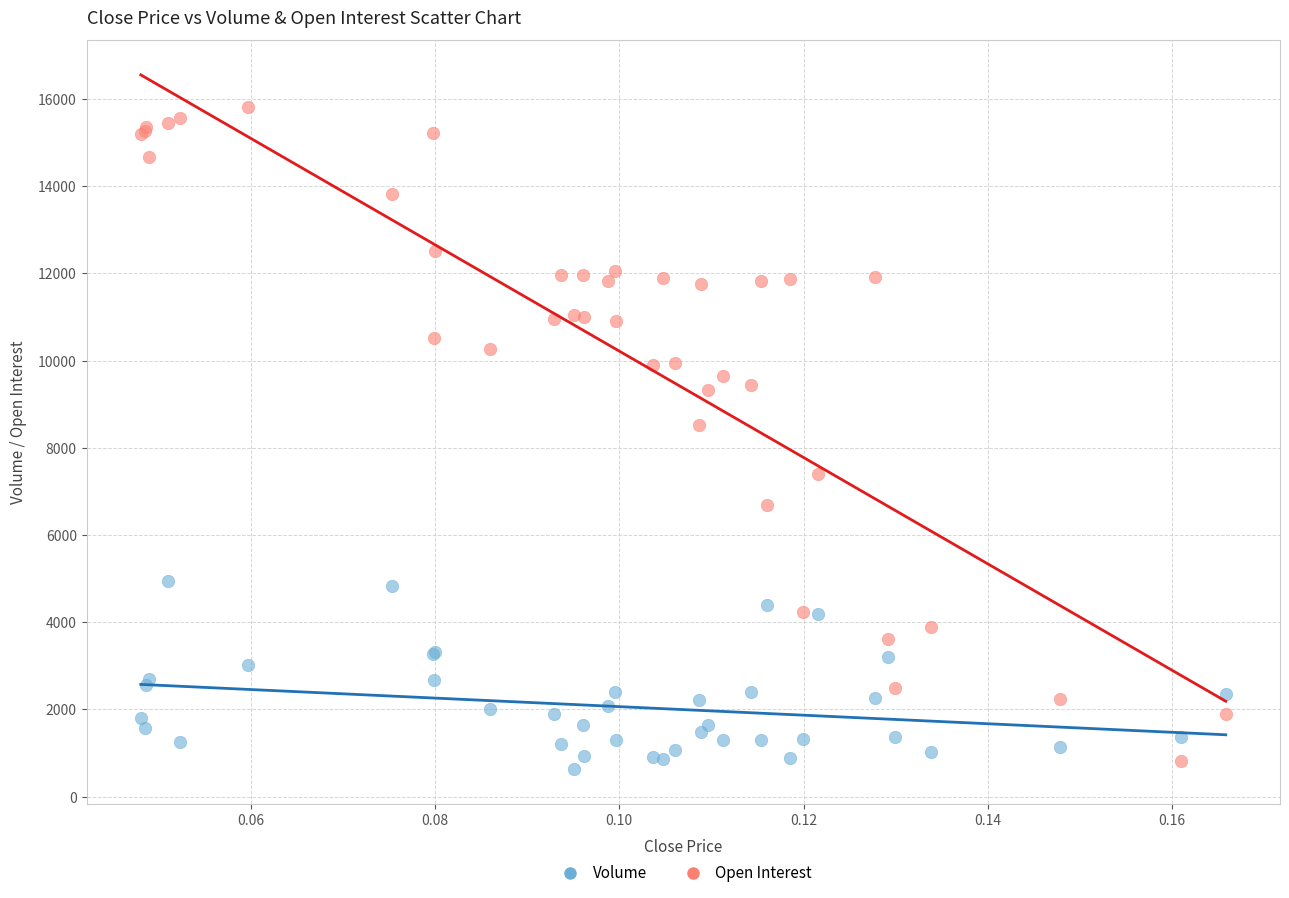

In the Open Interest series, what Y value is closest to 8316?

8535